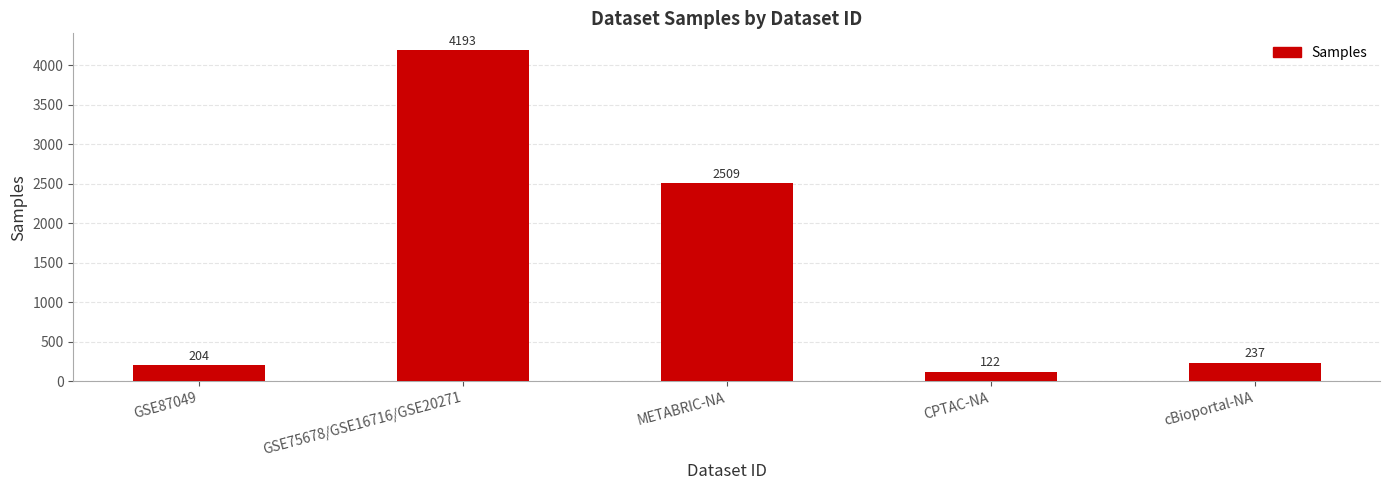

Rank the categories by value from highest to lowest.

GSE75678/GSE16716/GSE20271, METABRIC-NA, cBioportal-NA, GSE87049, CPTAC-NA